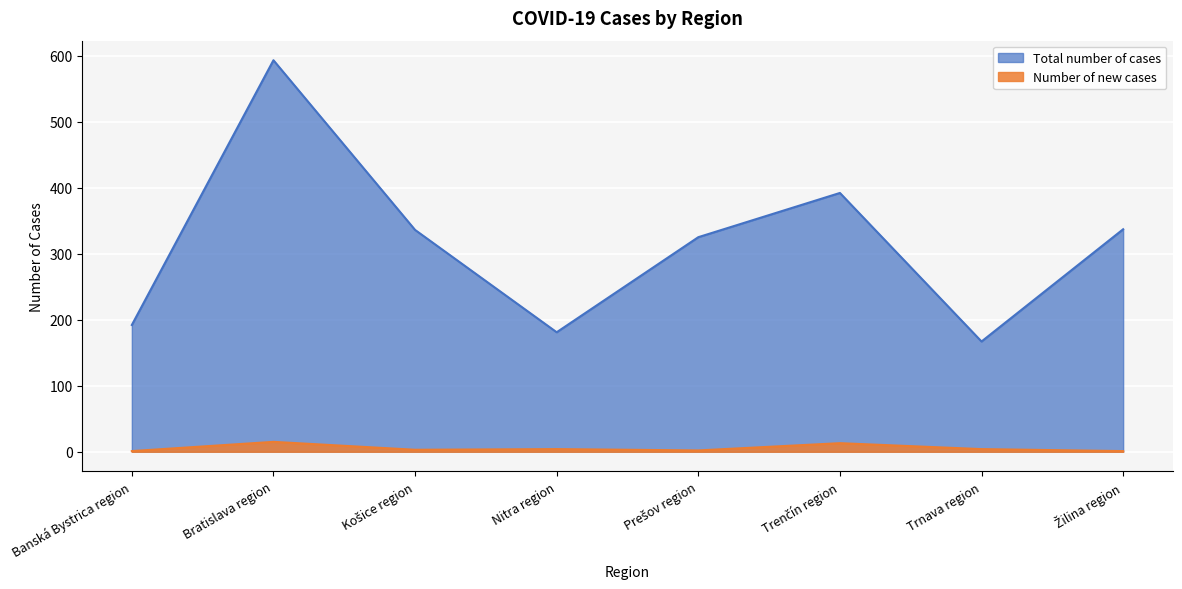

Reading right to left, extract all data points from this chart.

Total number of cases: 337	167	392	325	181	336	593	192
Number of new cases: 1	4	13	2	4	3	15	1